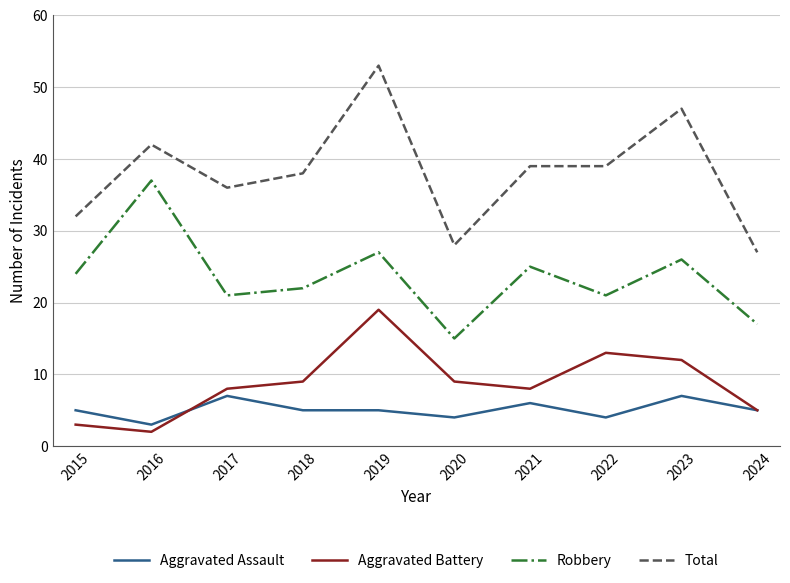

The Aggravated Battery series shows 19 at 2019. True or false?

True